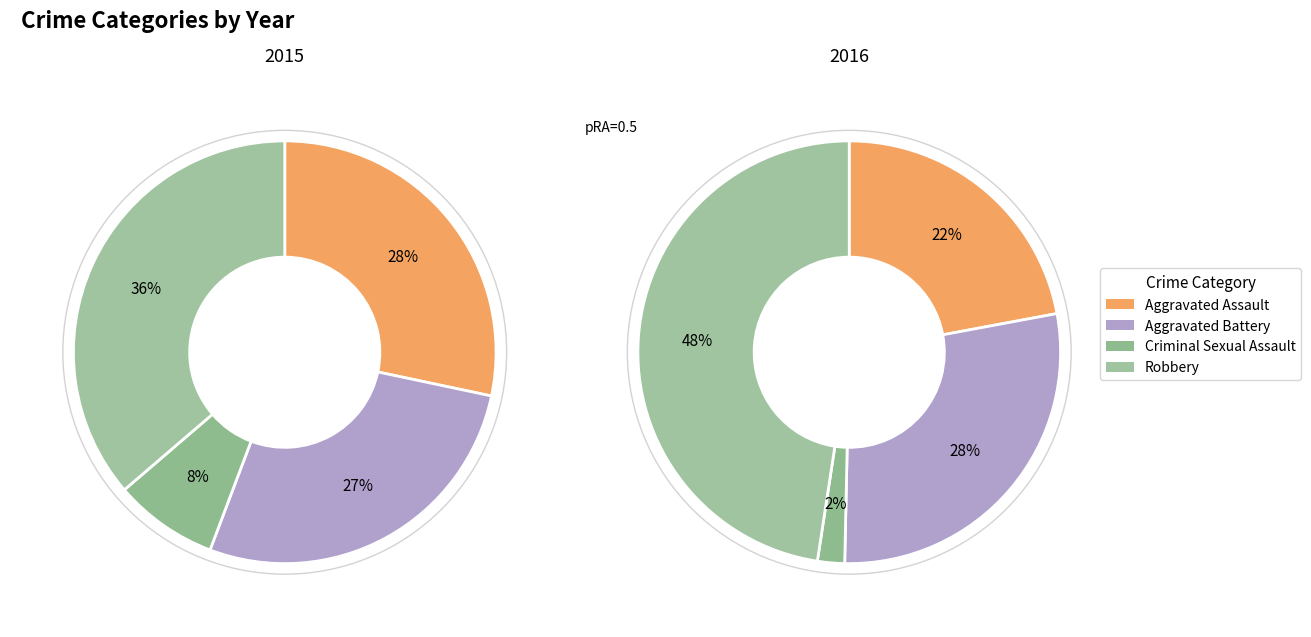

Does values_2016 represent more than half of the total?

No